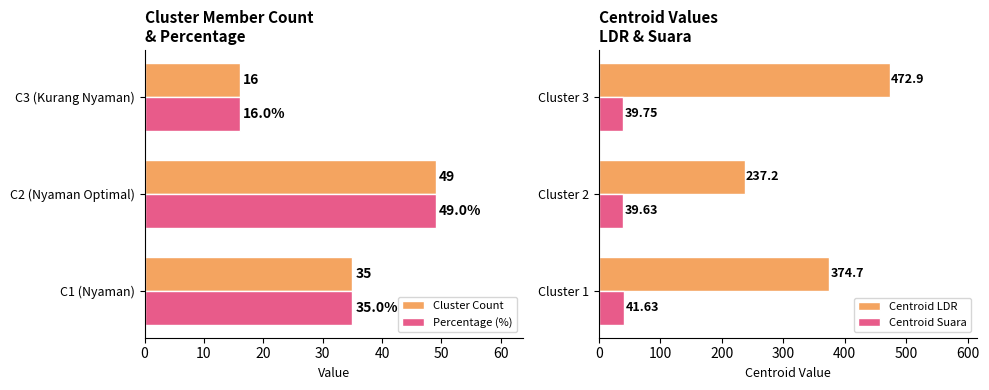

How many values in the Cluster Count series exceed 35?

1